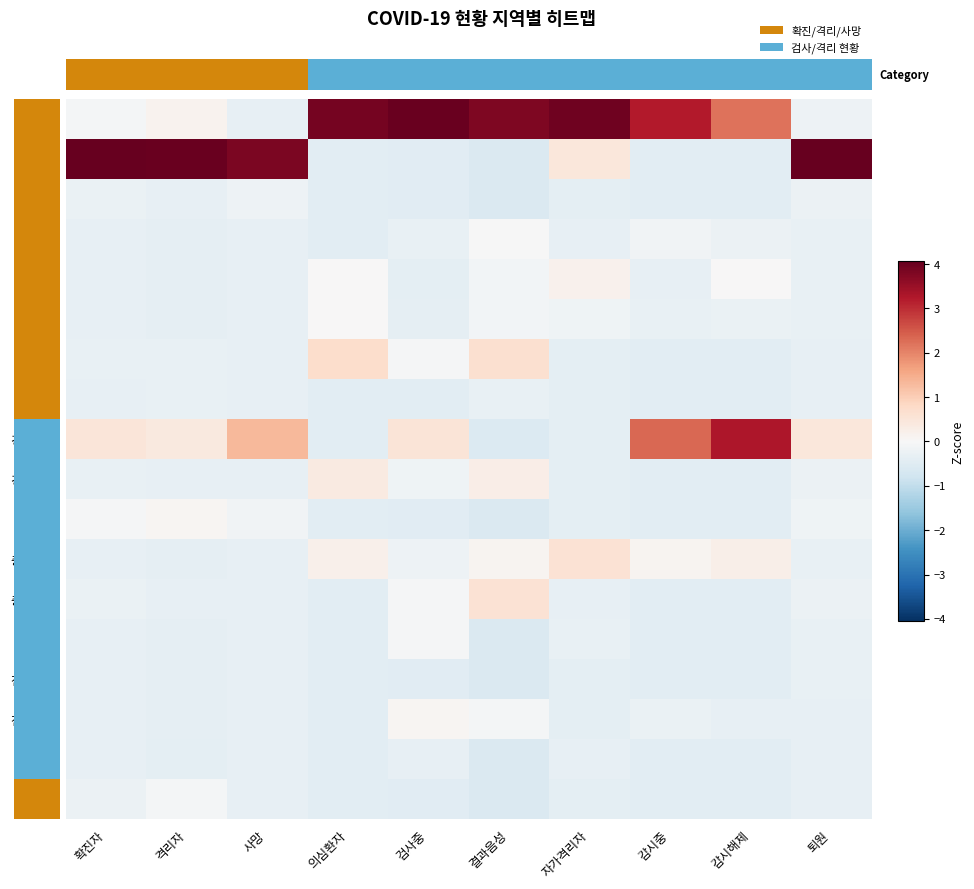

Between 자가격리자 and 감시중, which series saw the biggest shift?

경상북도